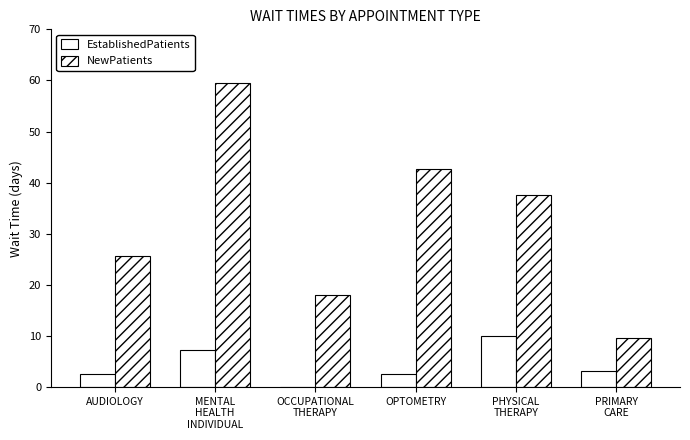

True or false: EstablishedPatients has a value of 0.0 at OCCUPATIONAL
THERAPY.

True